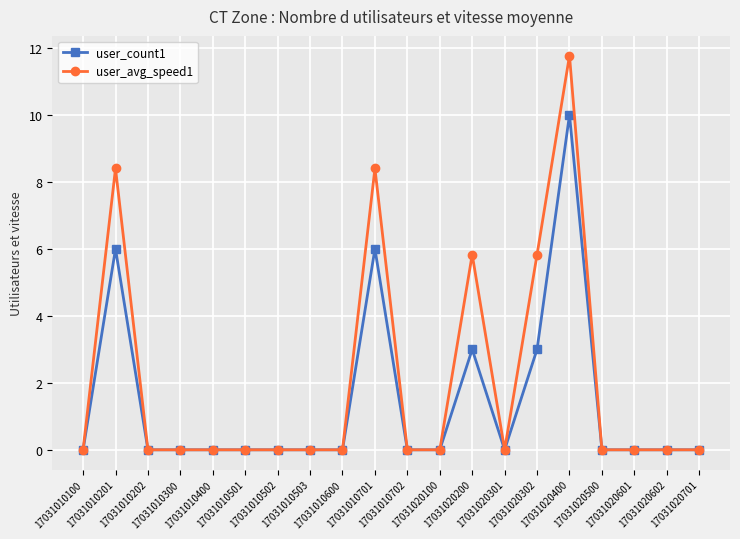

Which series has the largest range (max minus min)?

user_avg_speed1